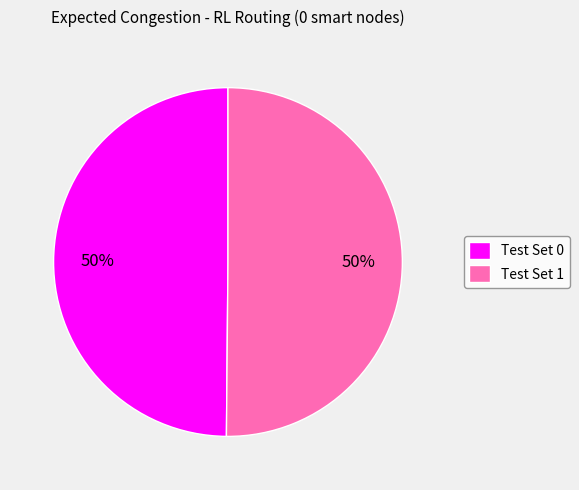

To the nearest percent, what percentage of the pie is Test Set 0?

50%